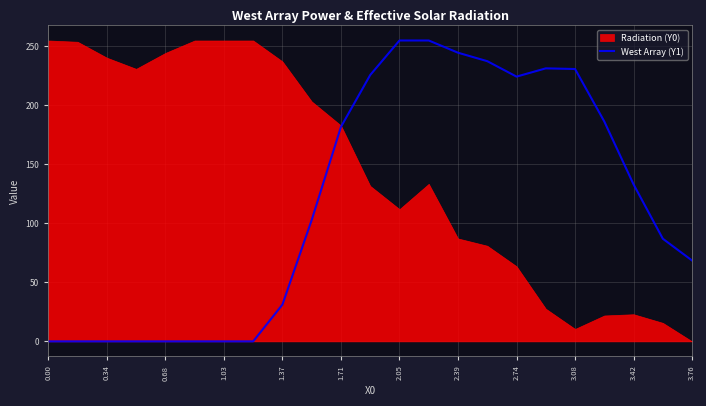

What is the maximum value shown in the chart?

255.0